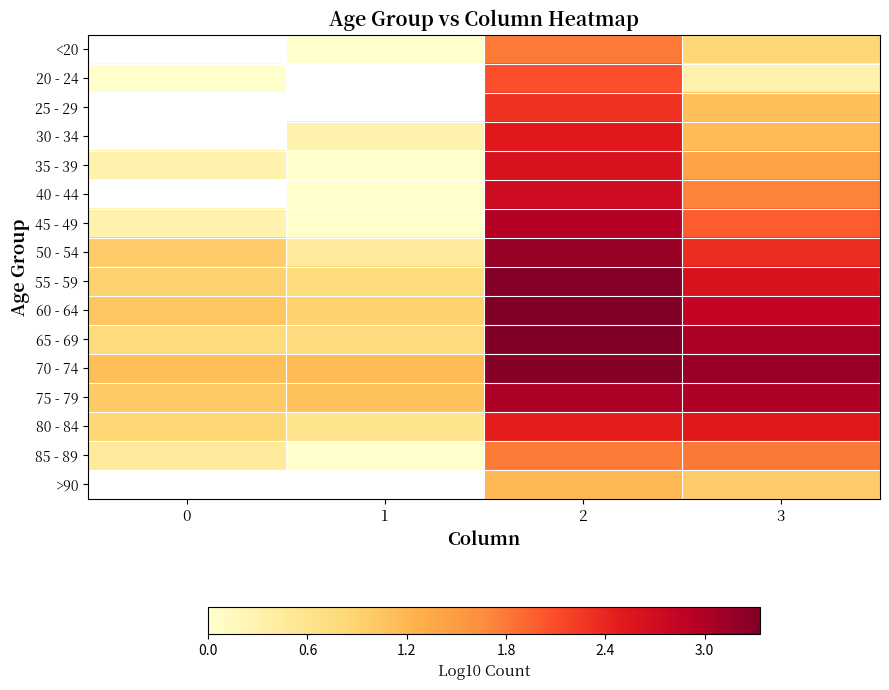

Rank the series at 1 from lowest to highest value.

<20, 20 - 24, 25 - 29, 35 - 39, 40 - 44, 45 - 49, 85 - 89, 30 - 34, 50 - 54, 80 - 84, 55 - 59, 65 - 69, 60 - 64, 75 - 79, 70 - 74, >90